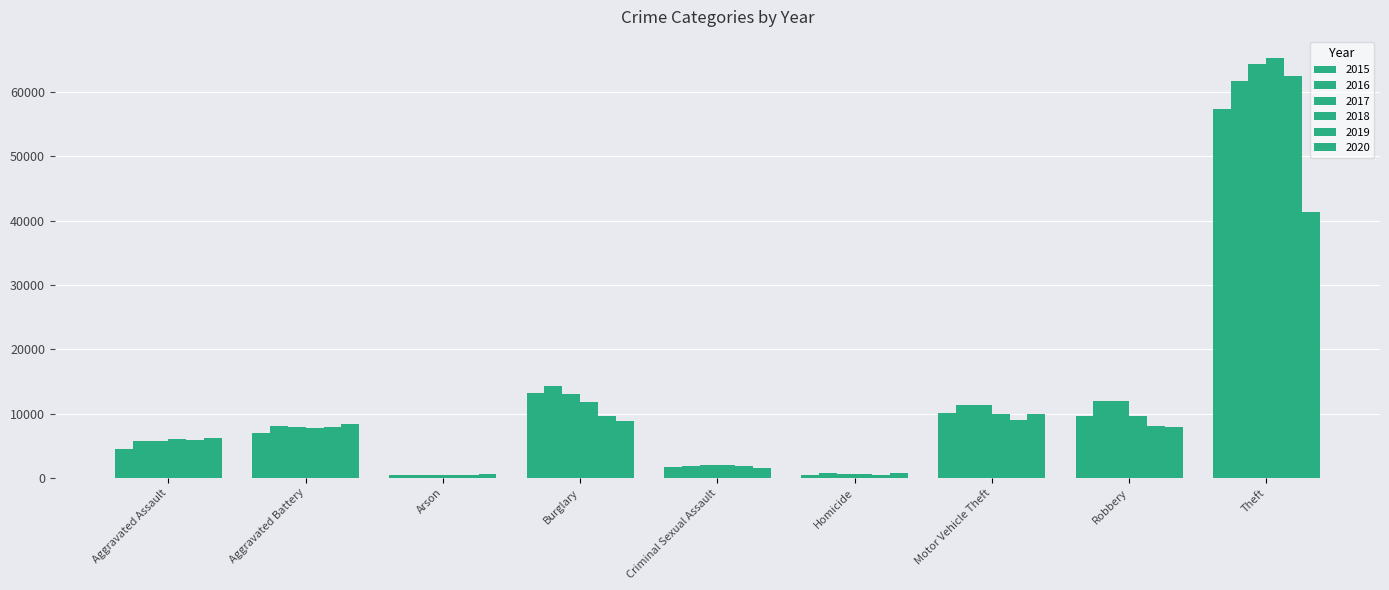

What is the label of the 5th bar from the right?

Criminal Sexual Assault